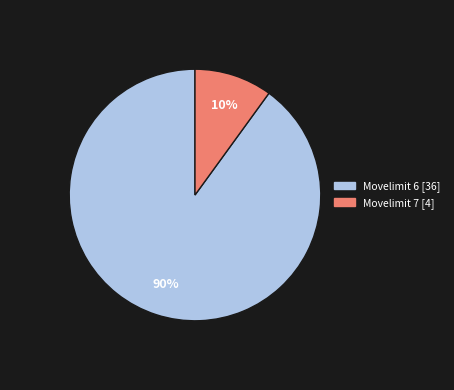

To the nearest percent, what is the average slice percentage?

50%